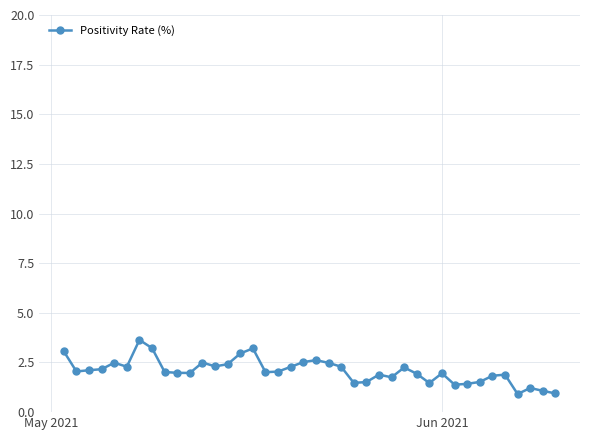

How many lines are shown in the chart?

1